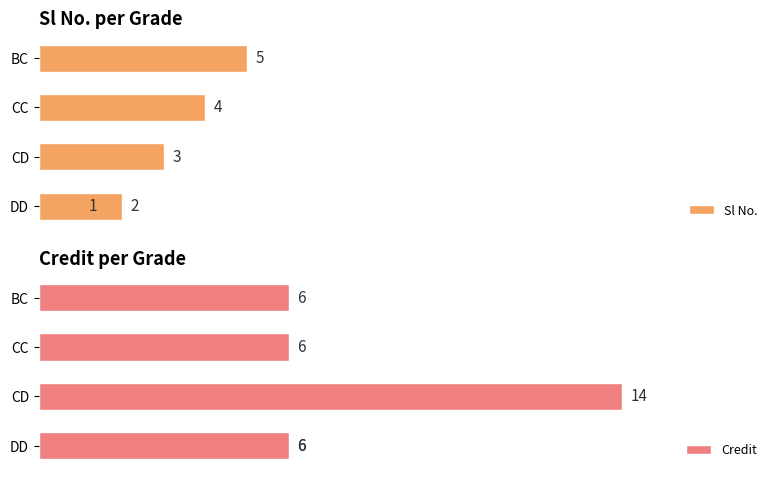

Does the chart contain any negative values?

No